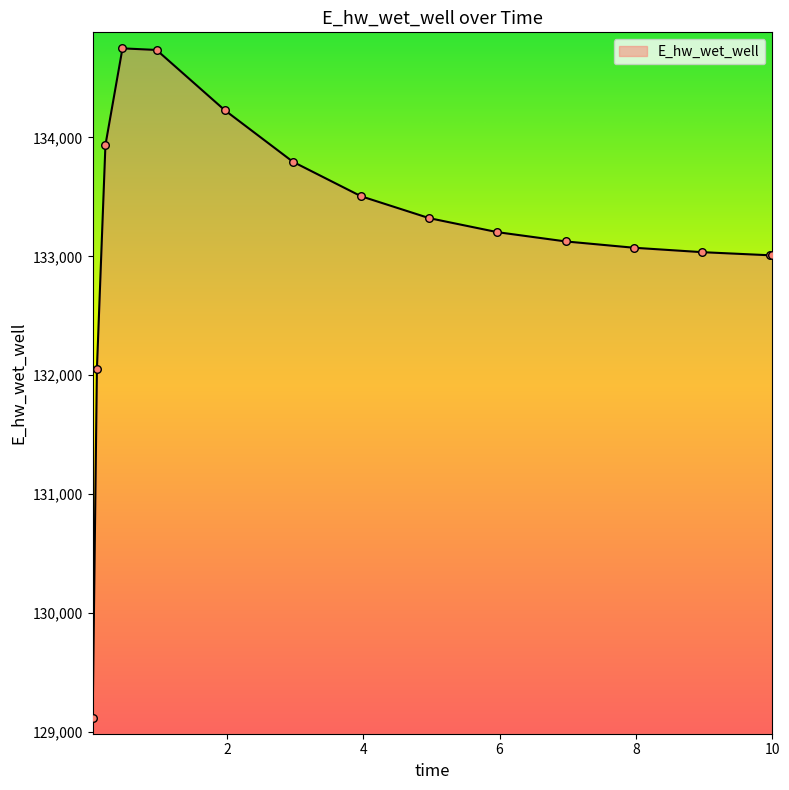

What is the difference between the maximum and minimum values?

5633.3